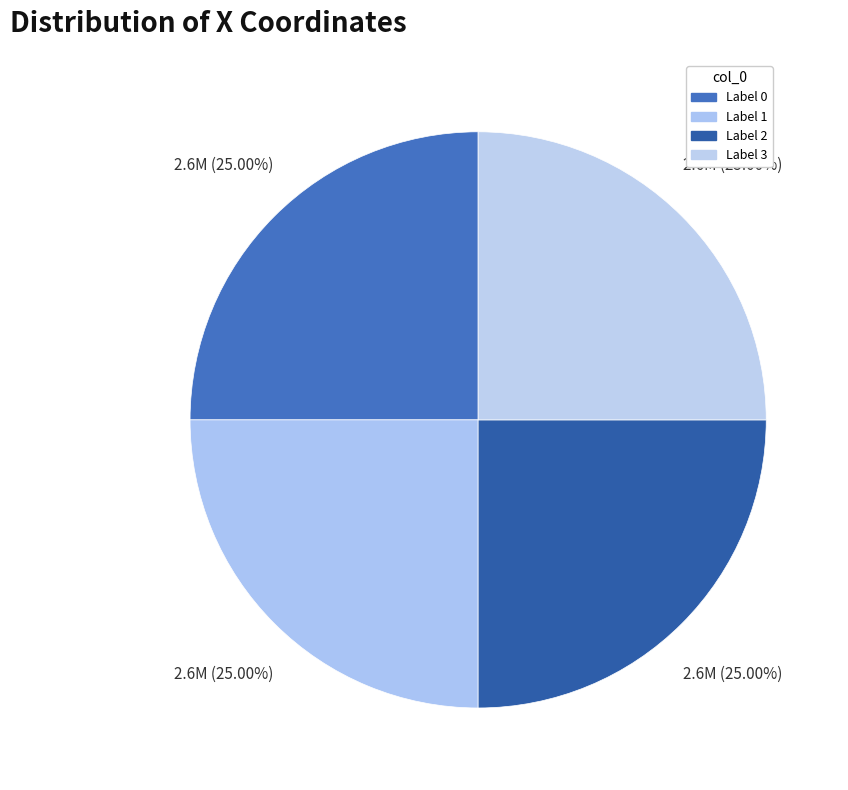

How many segments does this pie chart have?

4